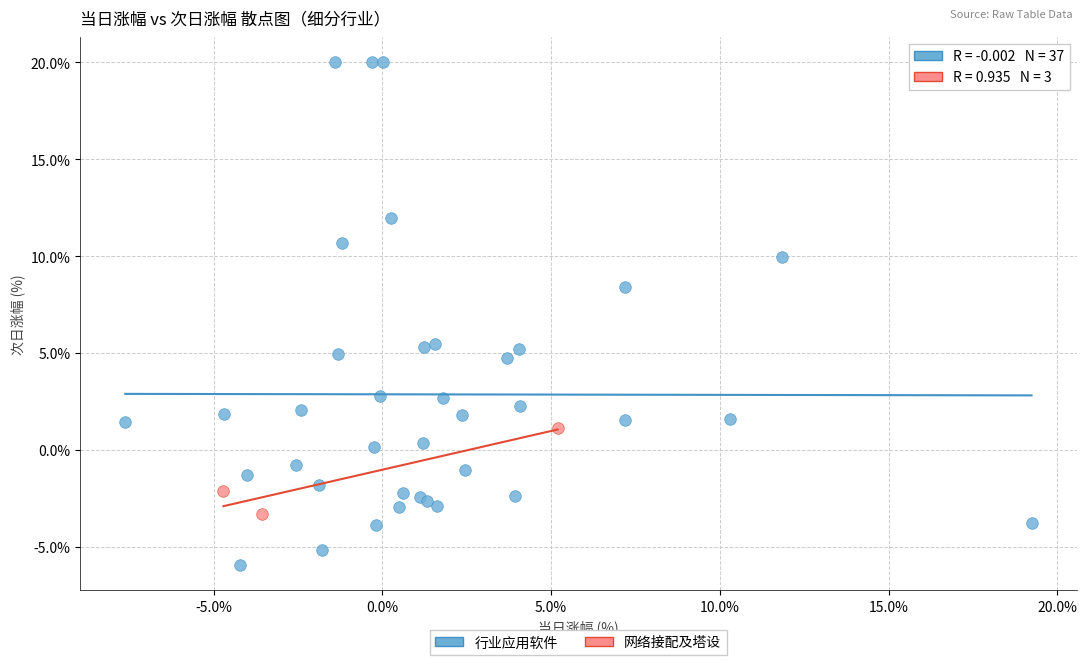

Which series contains the highest Y value?

行业应用软件